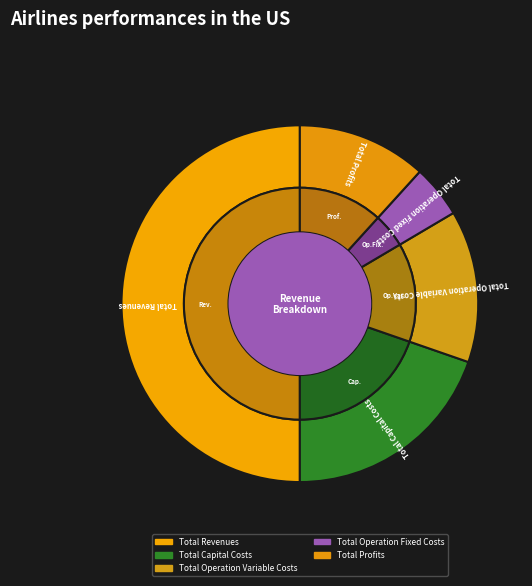

Is it true that Total Revenues is 50% of the pie?

True